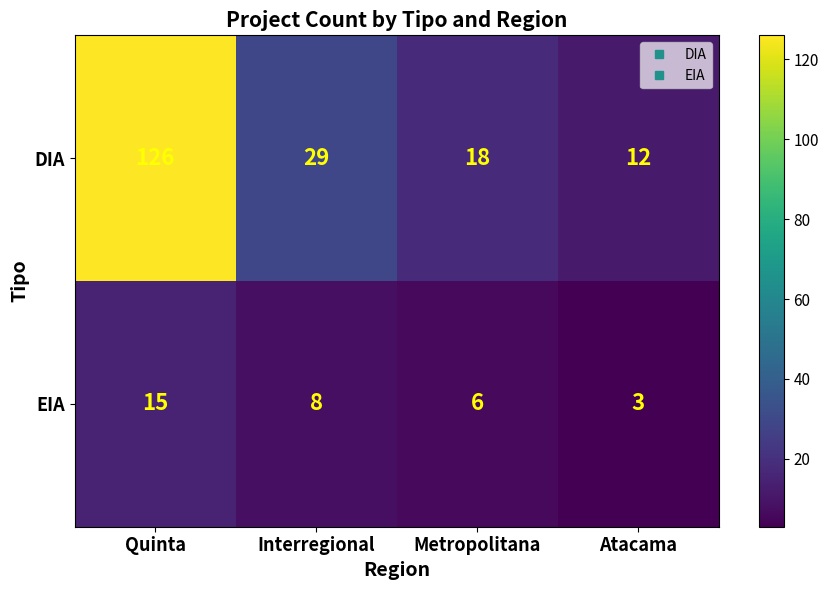

What is the spread (max minus min) of values at Interregional?

21